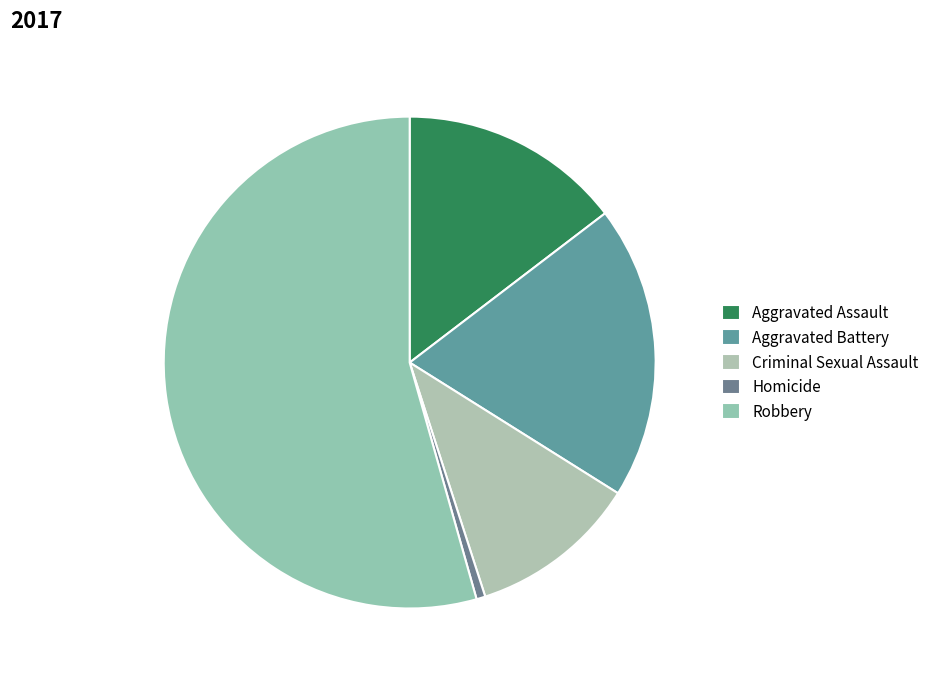

How many slices are in this pie chart?

5